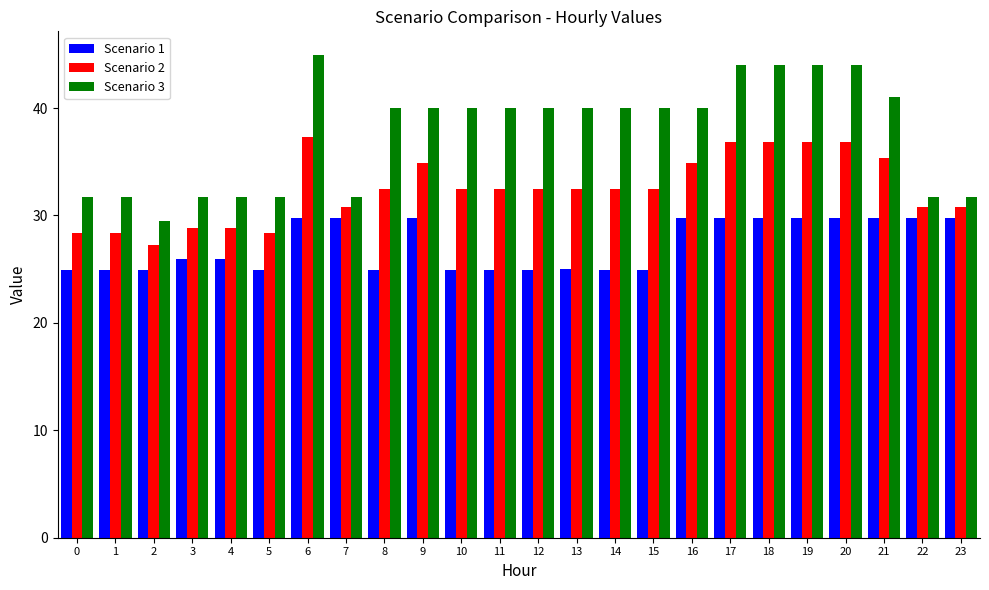

The Scenario 1 series shows 25.0 at 0. True or false?

True